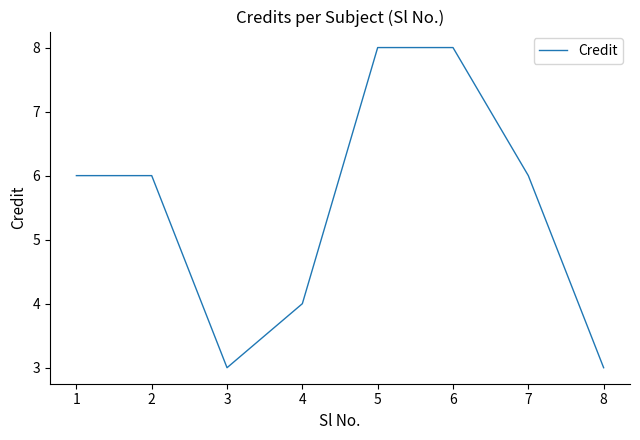

Count the values in the range 4 to 8.

6